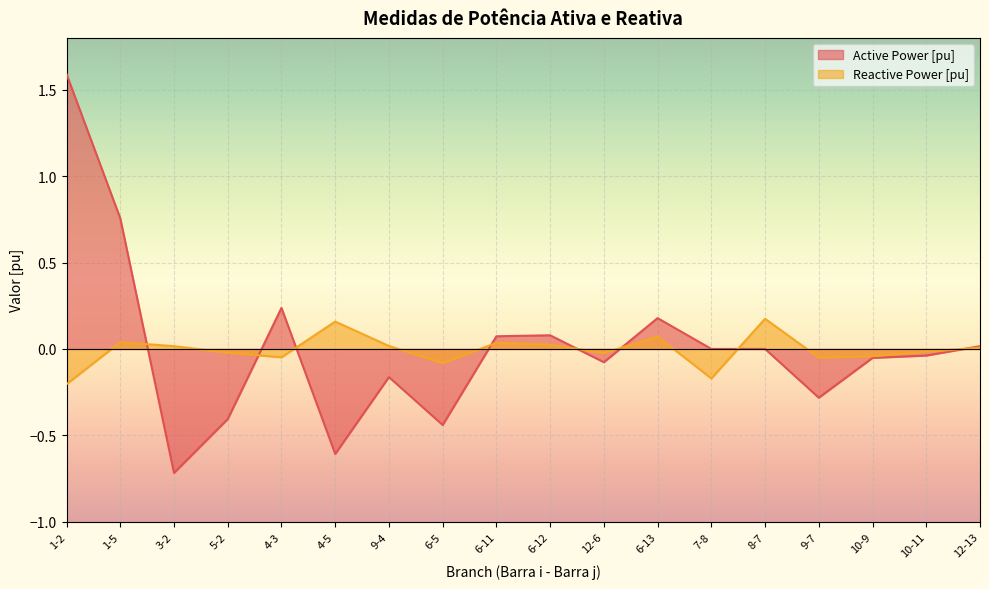

At how many categories does at least one series exceed 0?

12